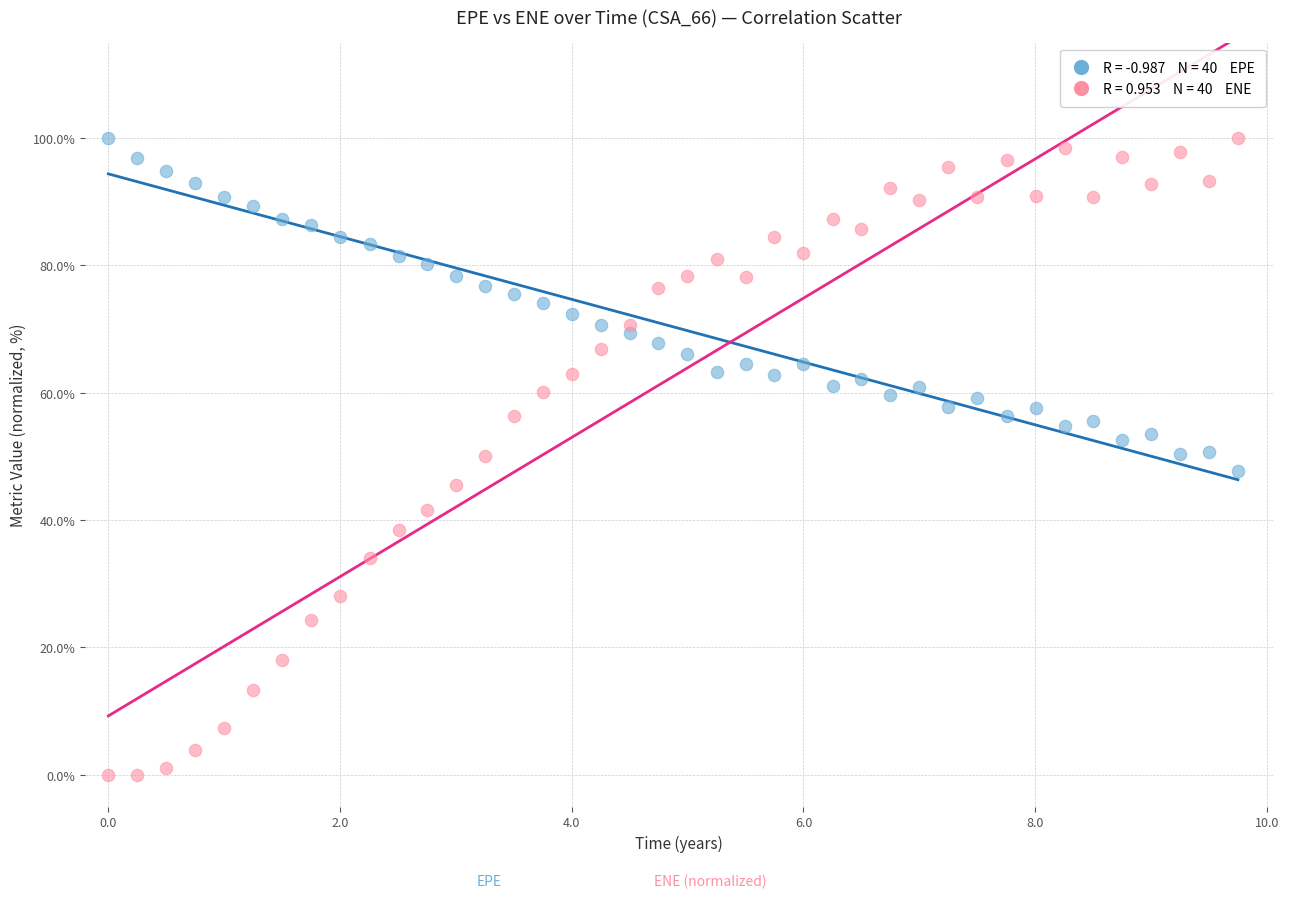

Across all data points, what is the range of Y values (max minus min)?

100.0